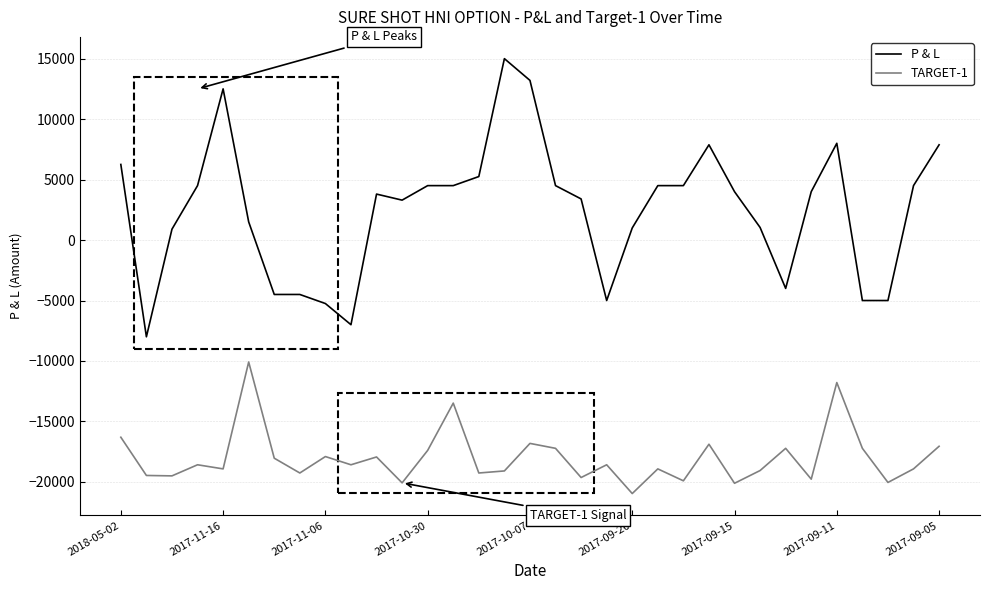

Which series has the largest range (max minus min)?

P & L